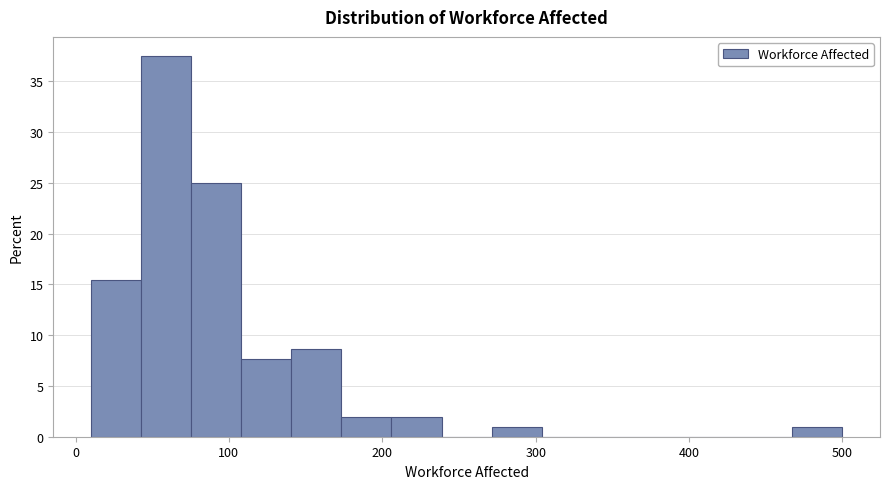

Read against the x-axis, roughly where is the centre of the tallest bar?

60